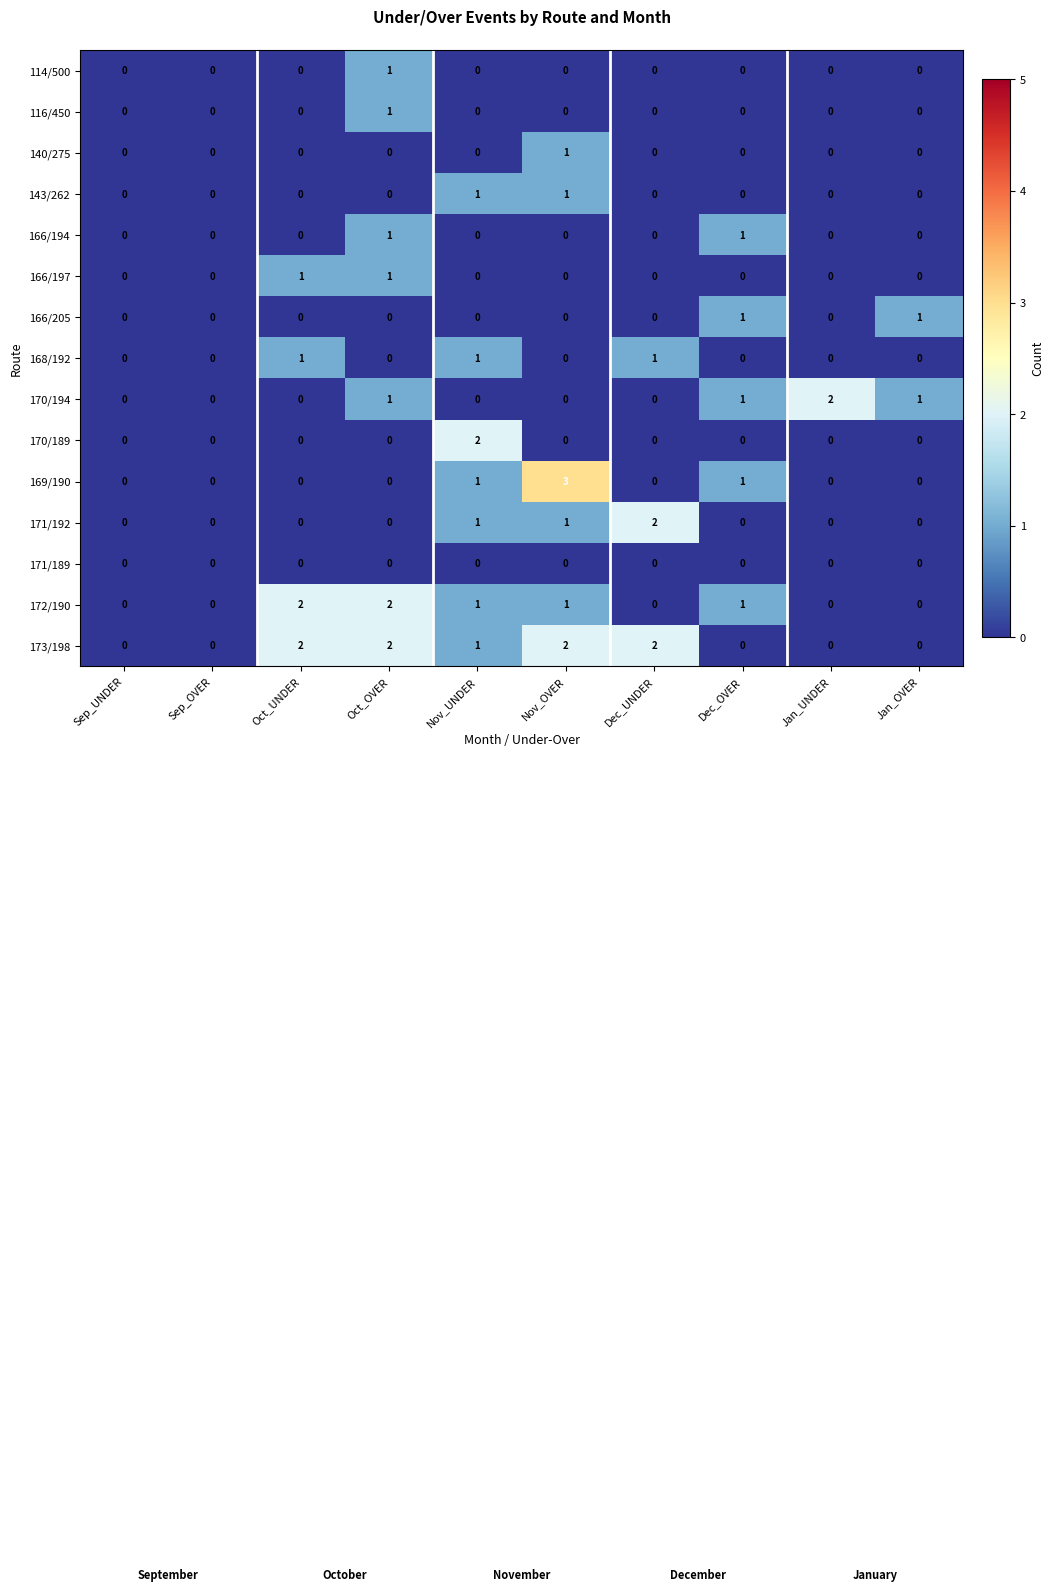

What is the sum of the 169/190 values at Oct_UNDER and Nov_OVER?

3